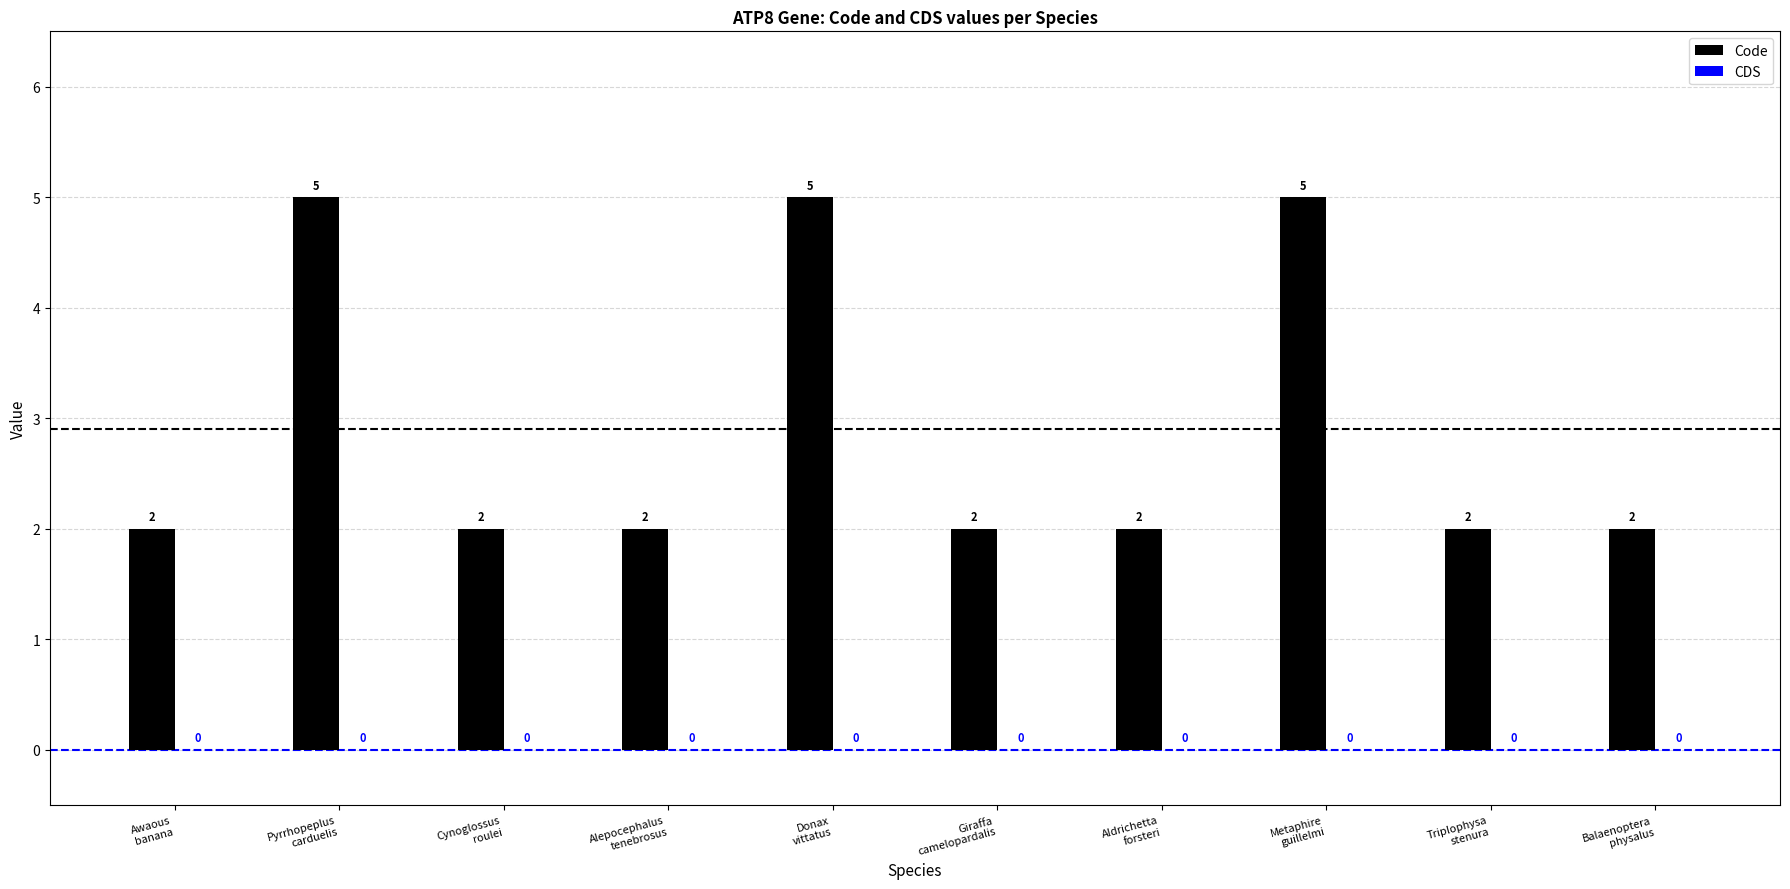

Count the values in the range 2 to 5.

10